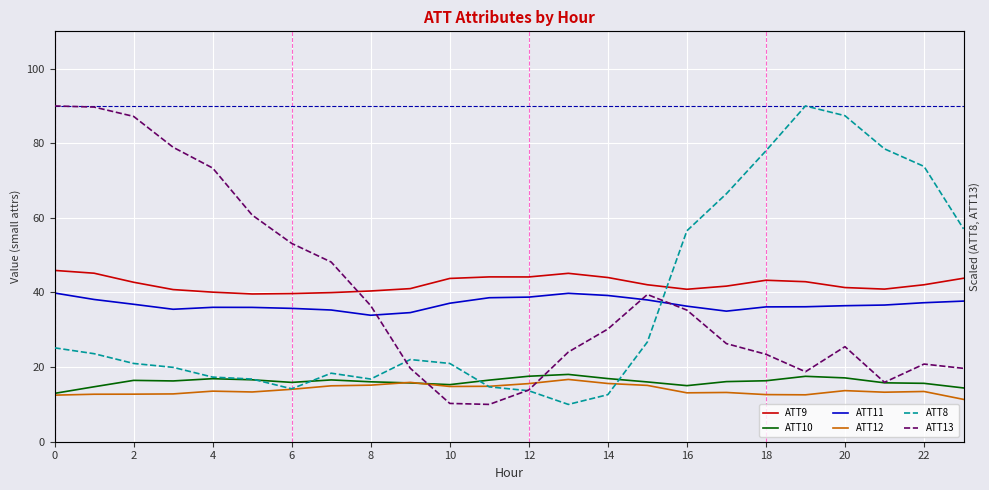

The ATT11 series shows 39.9 at 0. True or false?

True